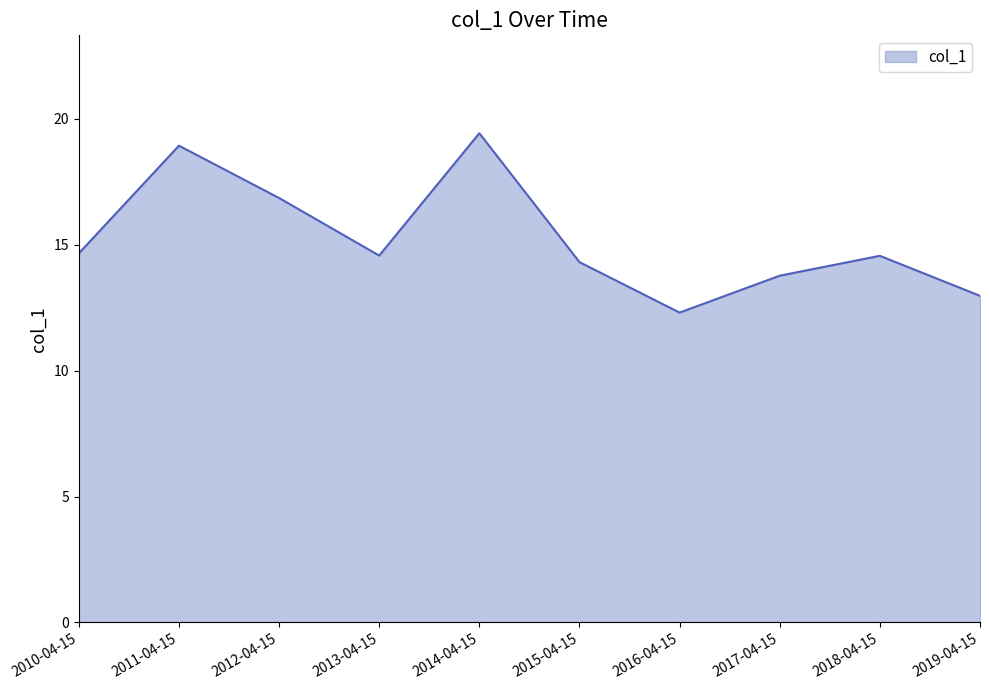

What is the greatest value displayed?

19.4